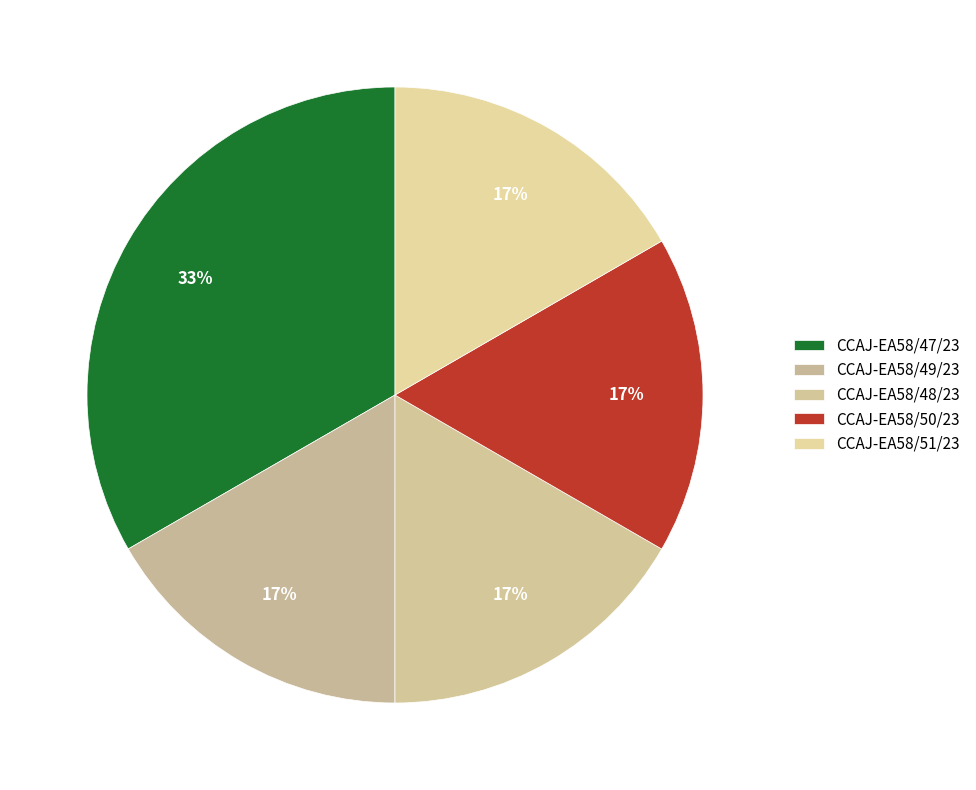

How many segments does this pie chart have?

5